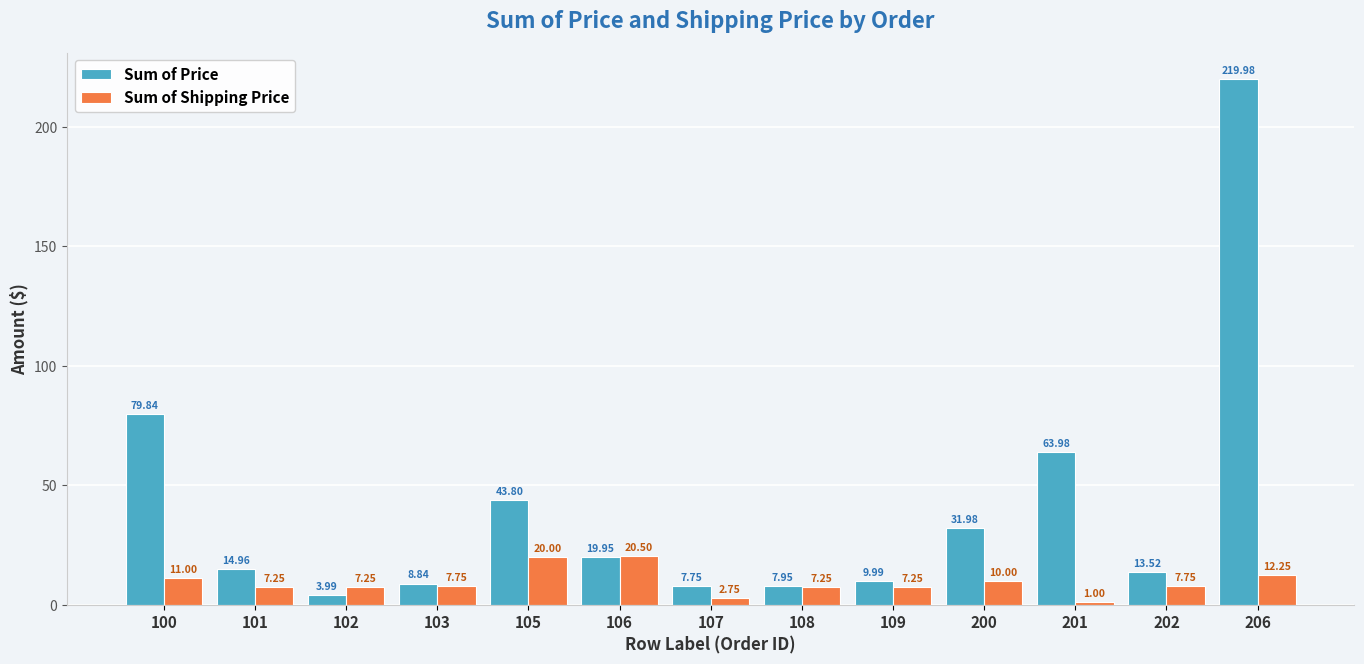

At how many categories does at least one series exceed 77?

2